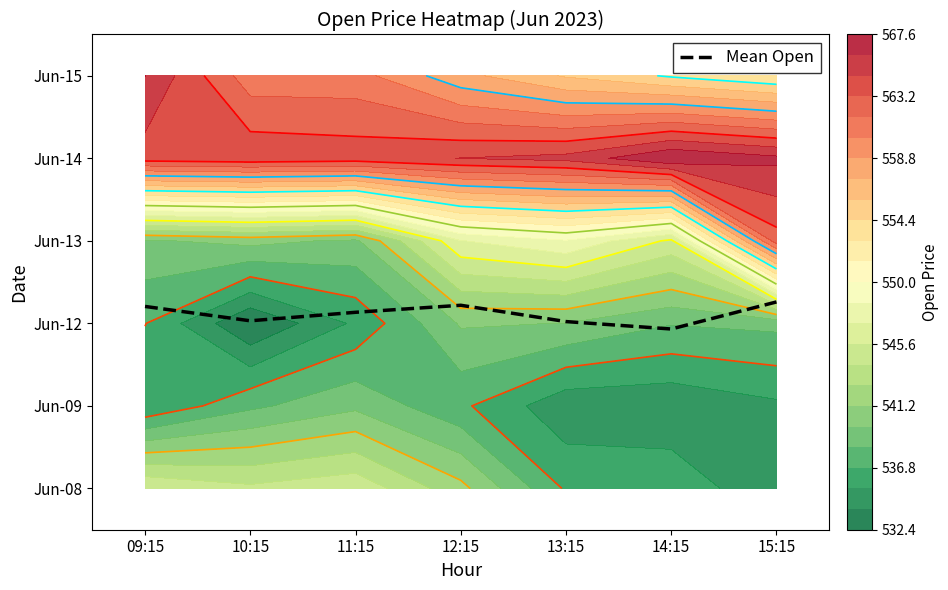

Reading left to right, extract all data points from this chart.

2.2	2.0	2.1	2.2	2.0	1.9	2.3